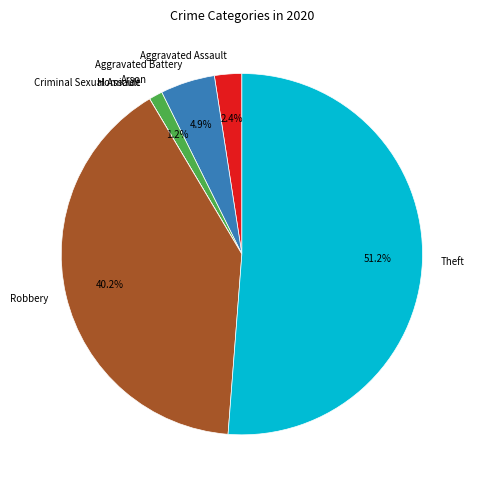

To the nearest percent, what portion does Theft represent?

51%